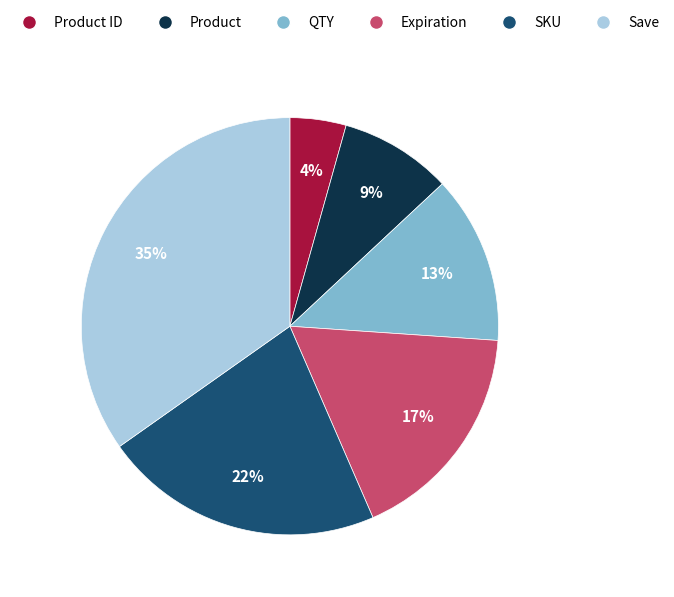

Between QTY and SKU, which is larger?

SKU